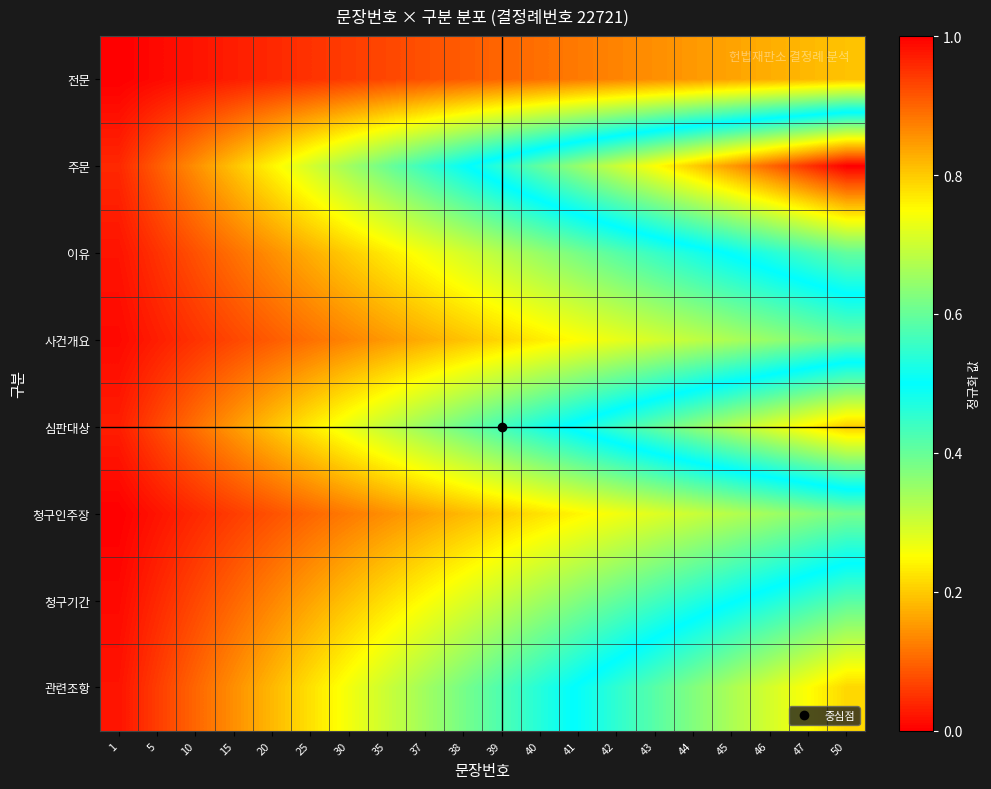

Which category has the highest value across all series?

50